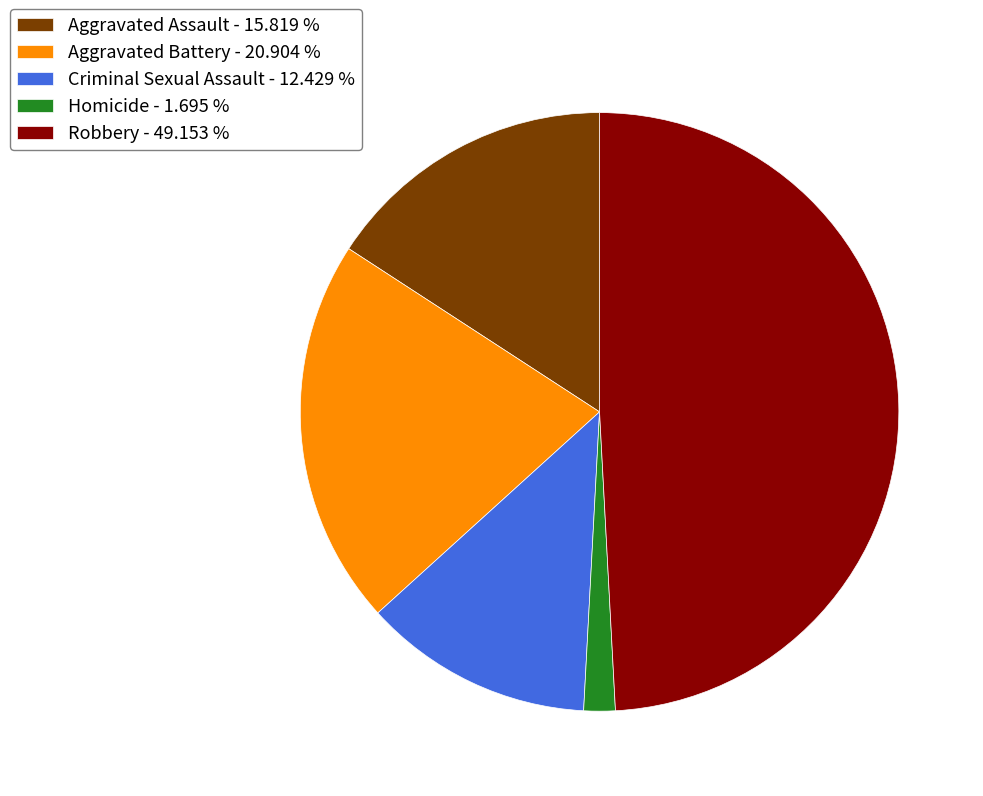

Rank the categories by value from lowest to highest.

Homicide, Criminal Sexual Assault, Aggravated Assault, Aggravated Battery, Robbery